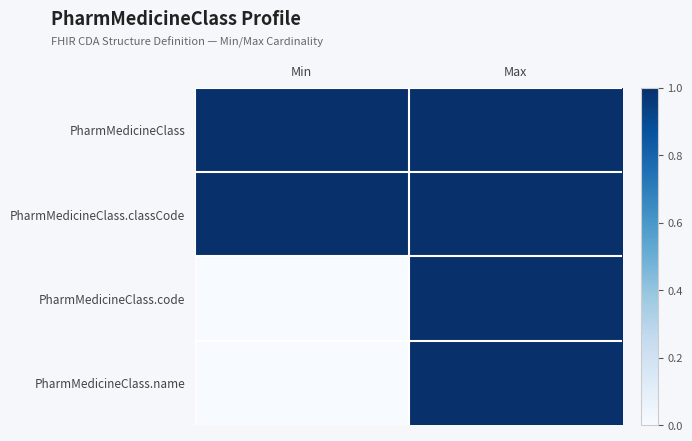

At Max, list the series in order from smallest to largest.

PharmMedicineClass, PharmMedicineClass.classCode, PharmMedicineClass.code, PharmMedicineClass.name